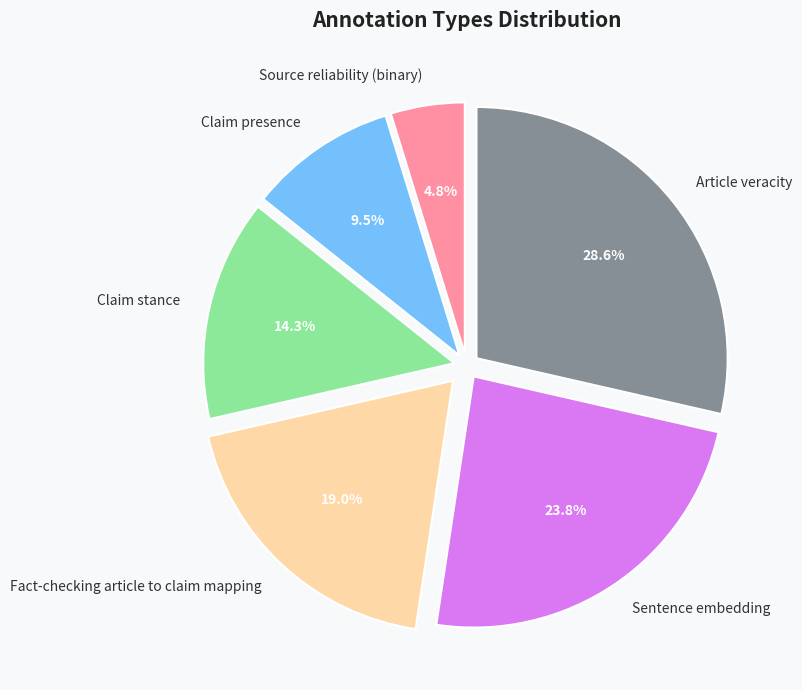

True or false: Article veracity accounts for 38% of the total.

False